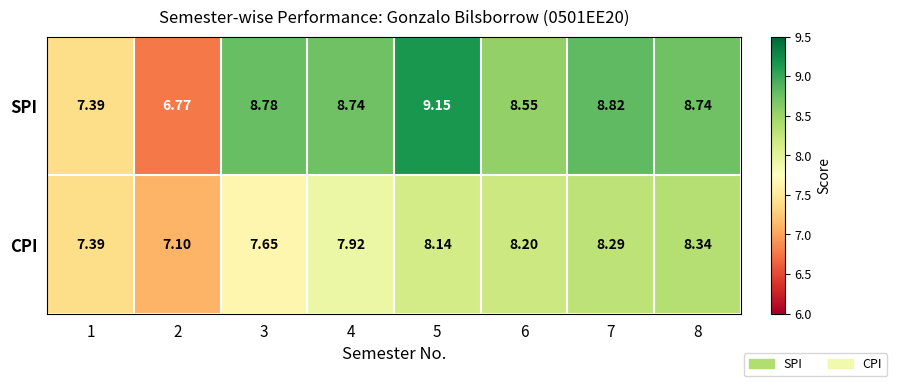

Which series changed the most between 3 and 8?

CPI